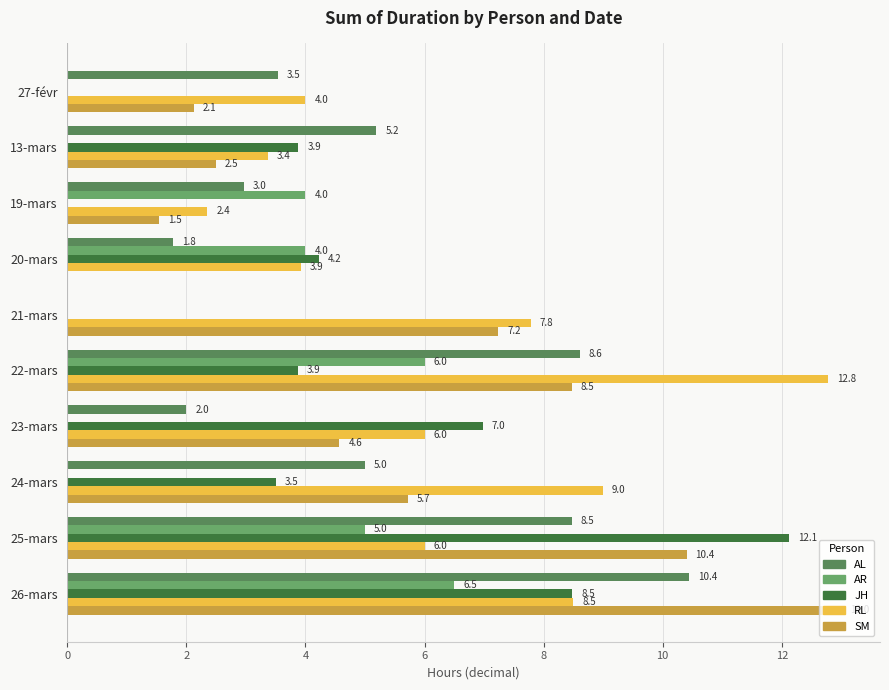

What is the average value of the JH series?

4.3